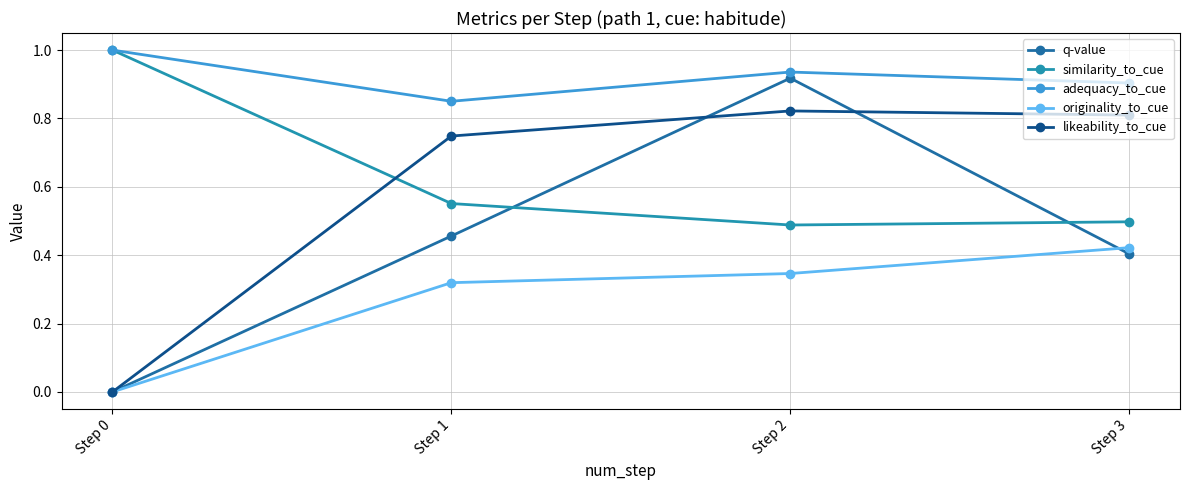

What is the sum of all similarity_to_cue values?

2.5